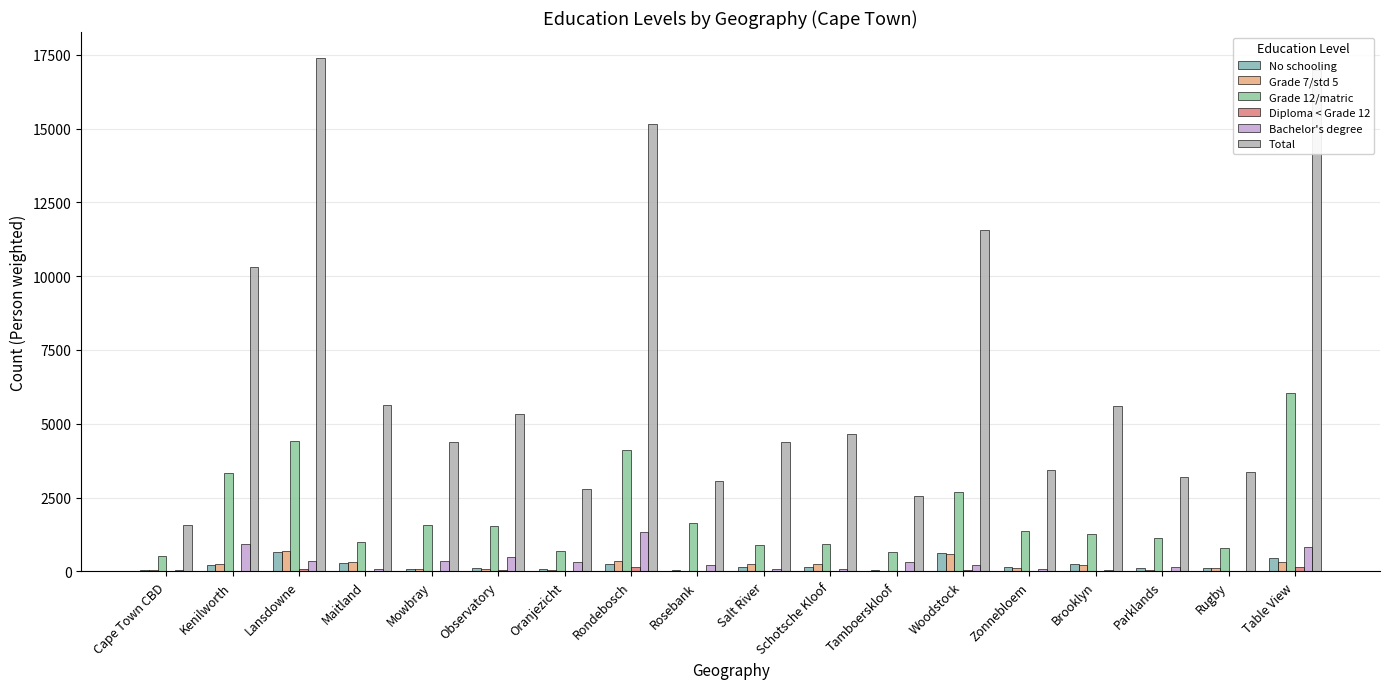

How many groups of bars are there?

18